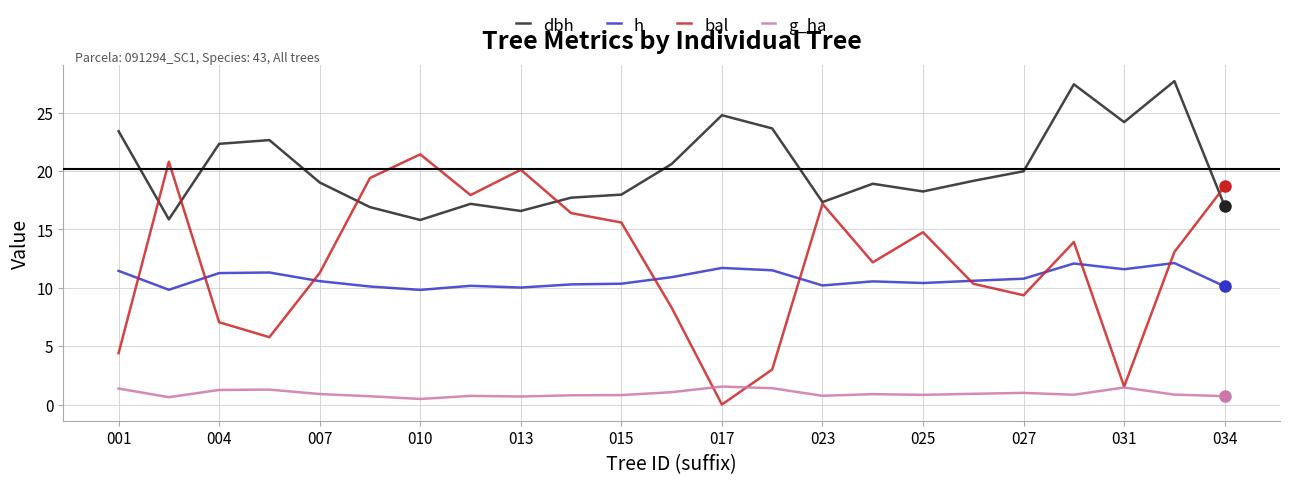

Which series has the widest spread of values?

bal